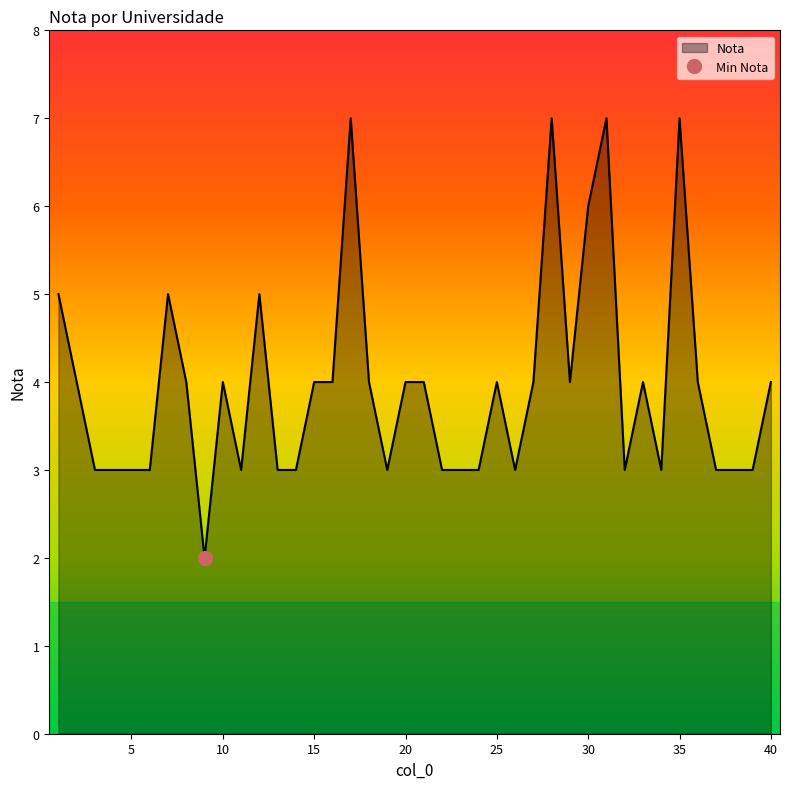

Where is the first local minimum?

9